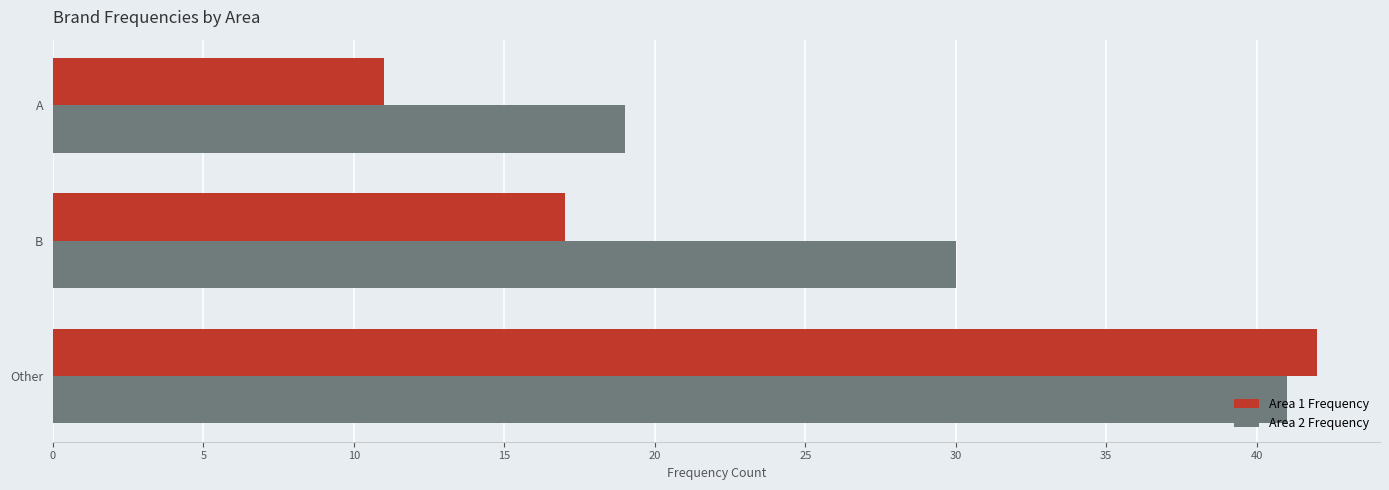

Where is Area 1 Frequency nearest to the value 26?

B